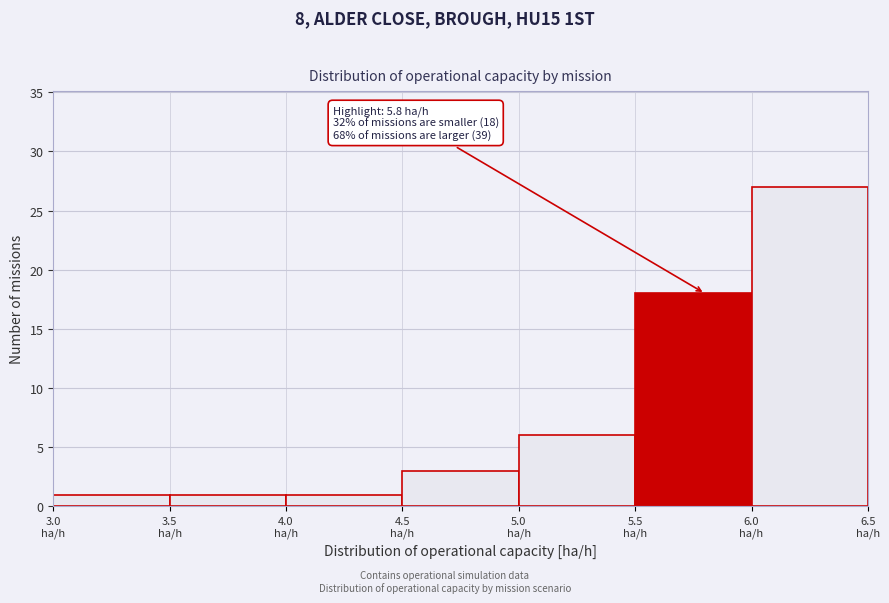

Which range on the x-axis has the tallest bar?

6.0 to 6.5